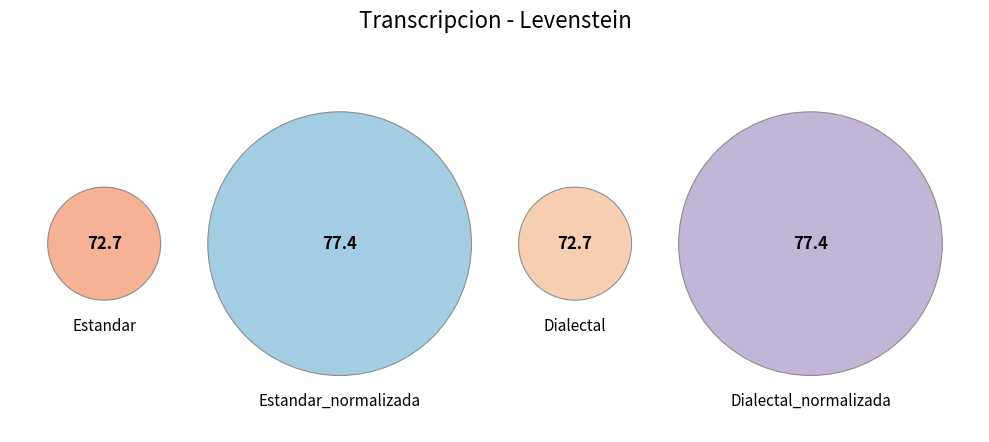

Does Dialectal represent more than half of the total?

No